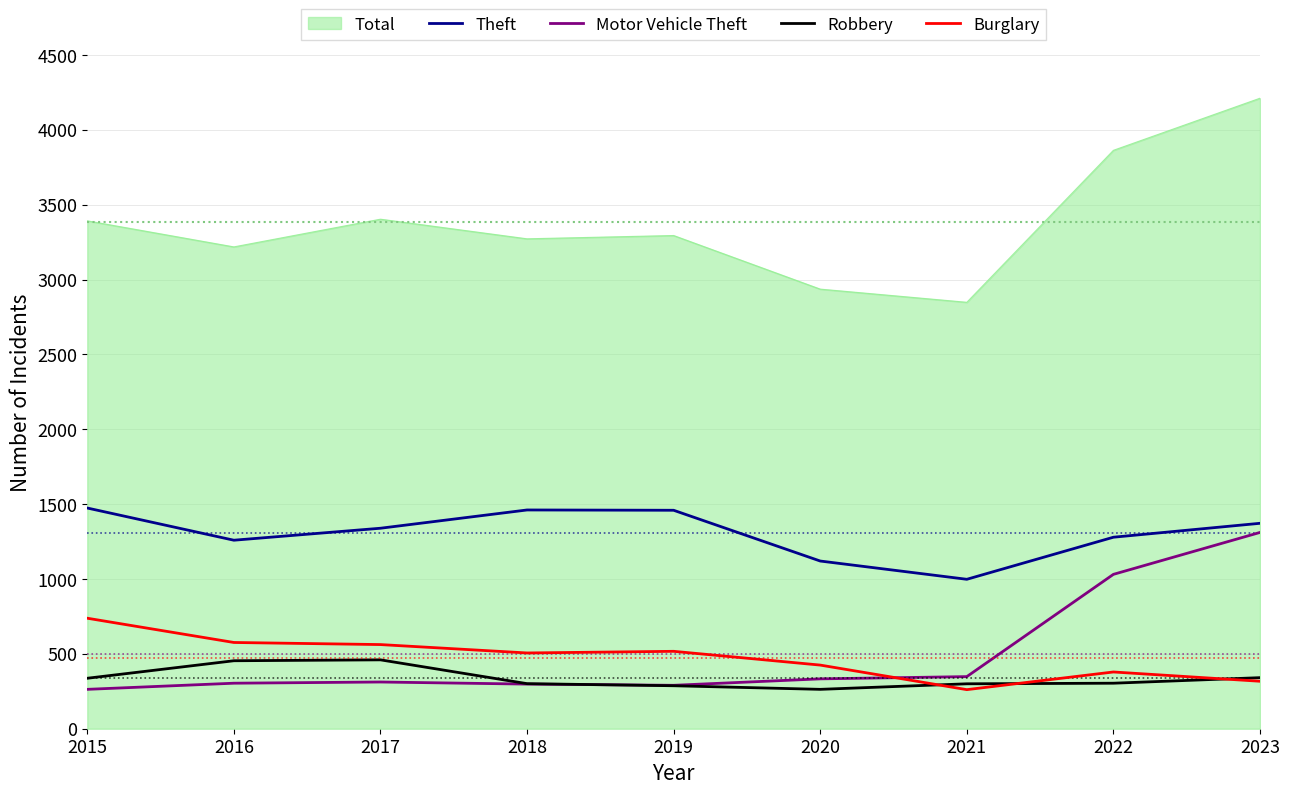

True or false: Motor Vehicle Theft and Total intersect in this chart.

False